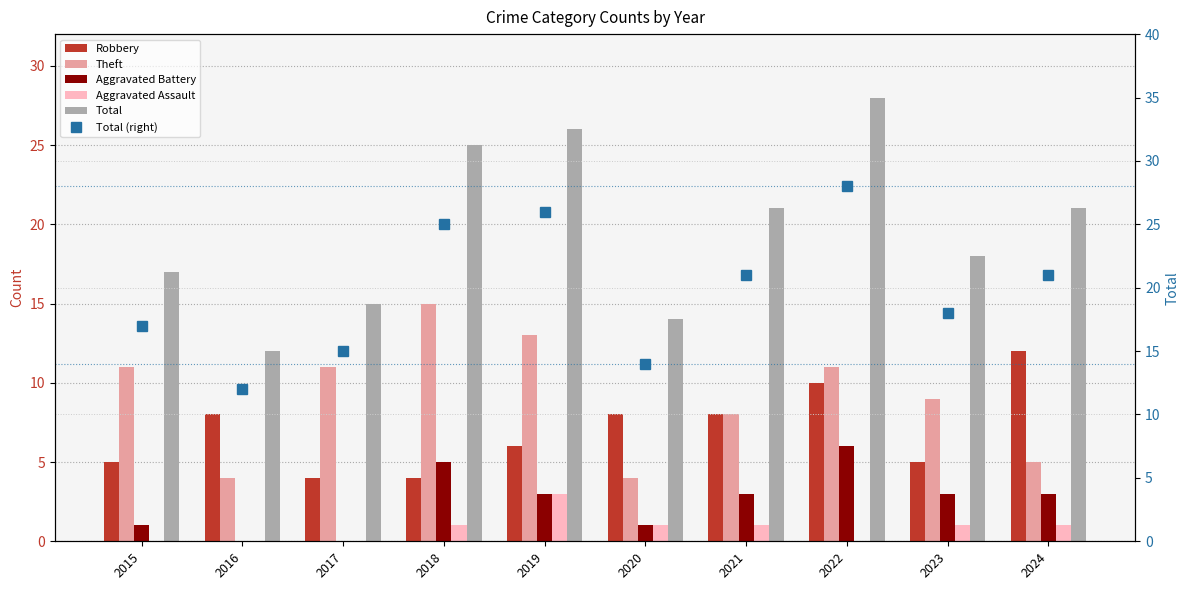

What are all the series names shown in the legend?

Robbery, Theft, Aggravated Battery, Aggravated Assault, Total, Total (right)